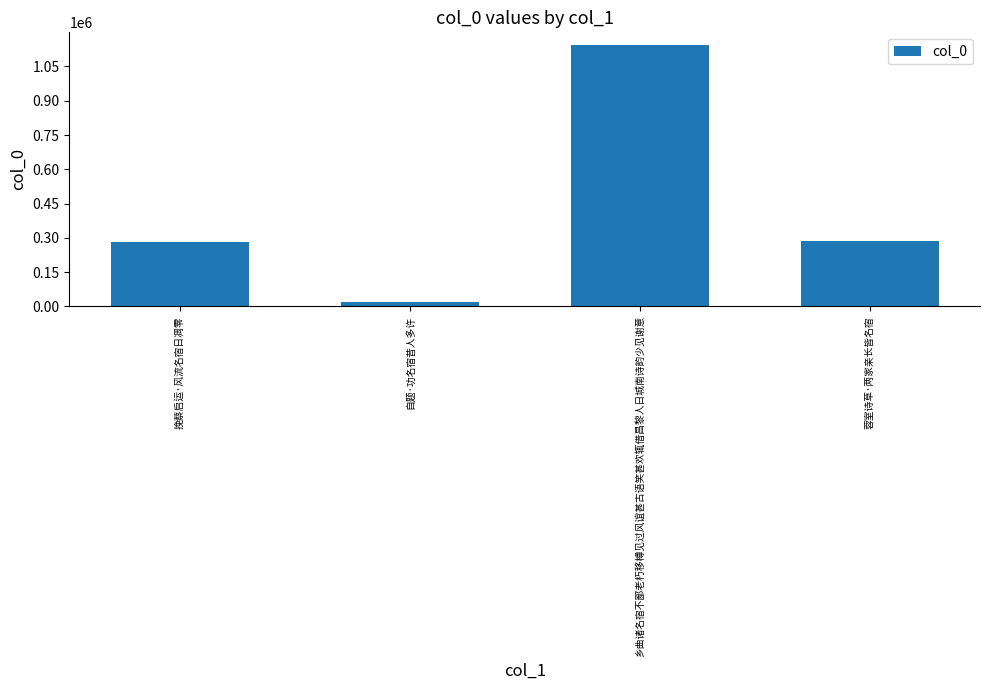

What position from the left is 乡曲诸名宿不鄙老朽移樽见过风谊甚古语笑甚欢辄借昌黎人日城南诗韵少见谢意?

3